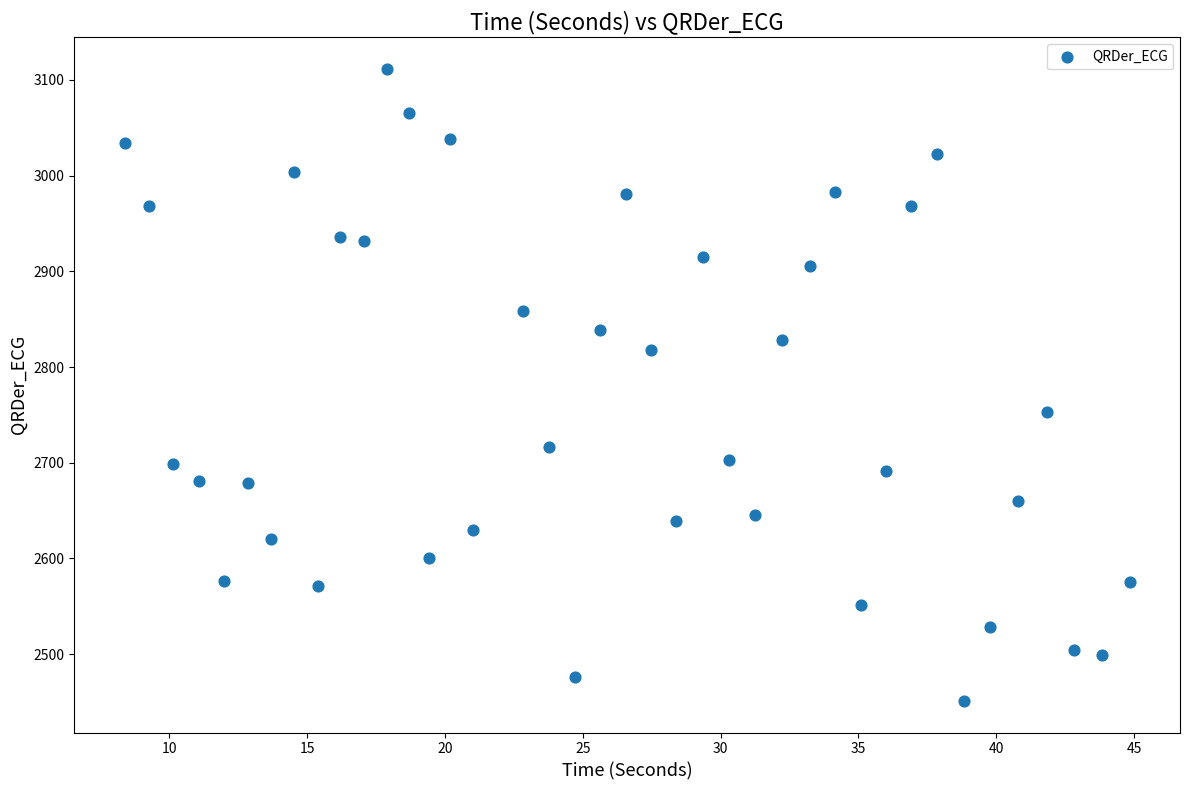

What Y value in the scatter plot is closest to 2781?

2753.3